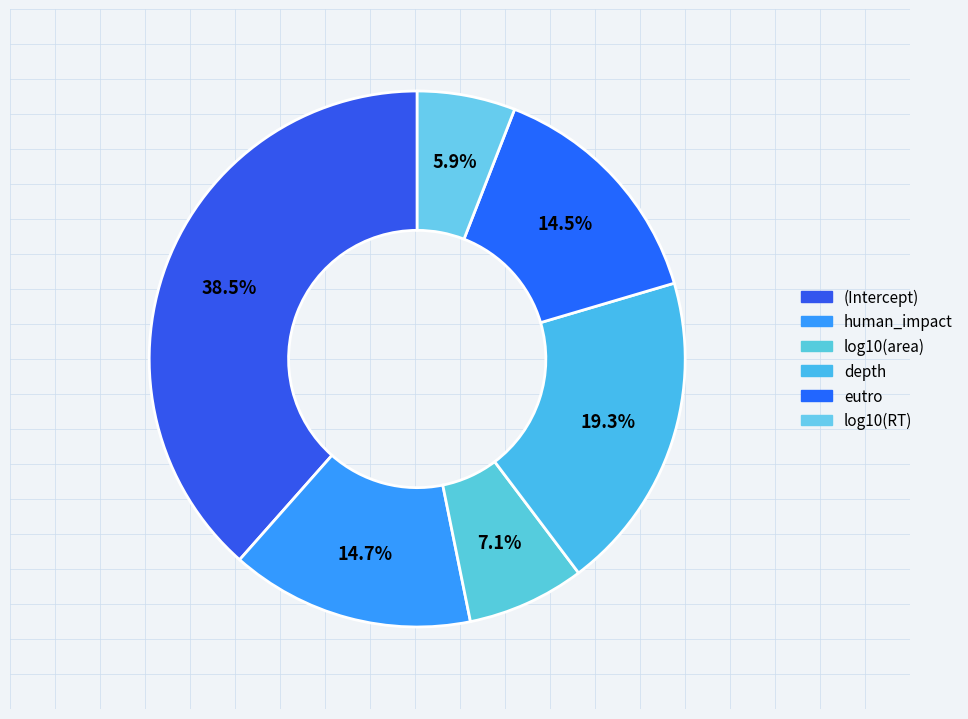

Count the number of slices in the pie.

6